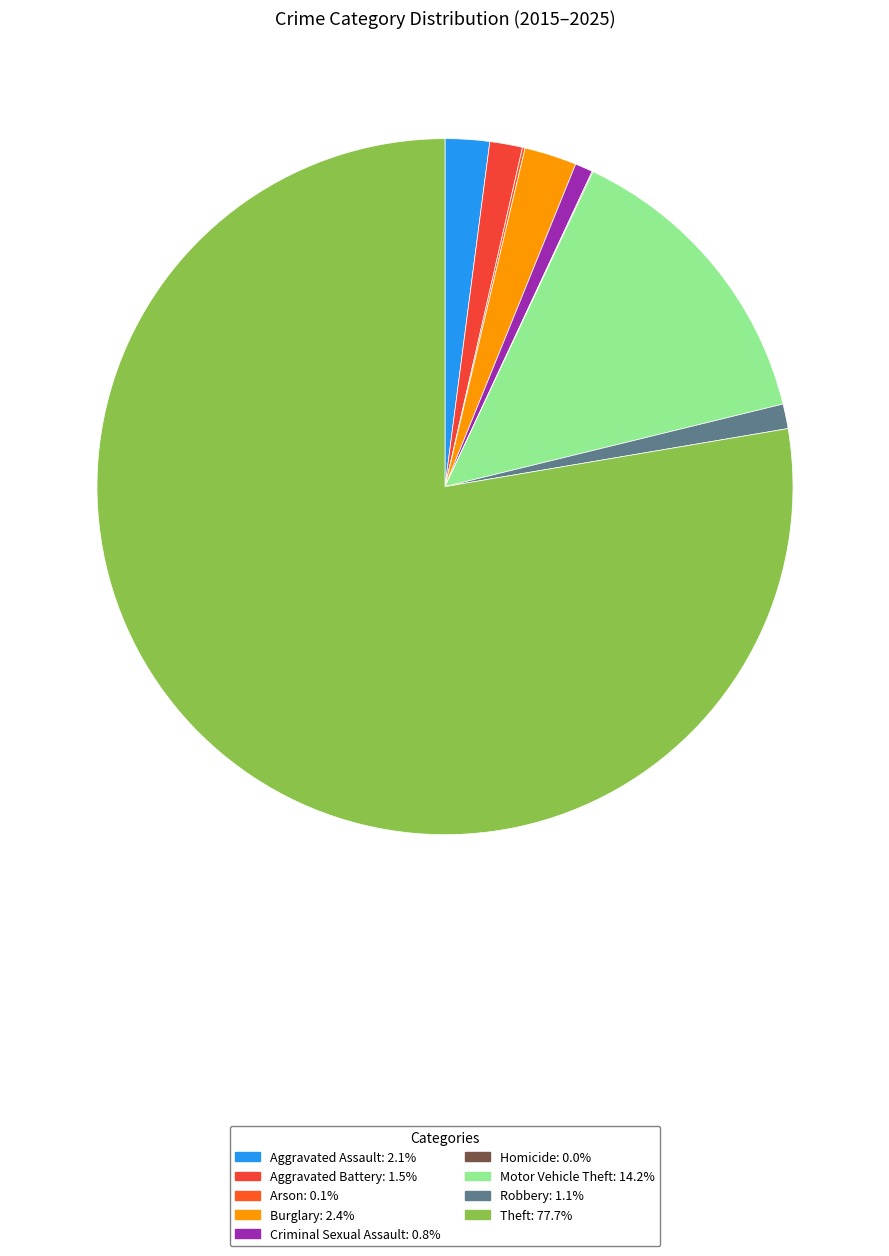

The Homicide slice represents 11% of the pie. True or false?

False